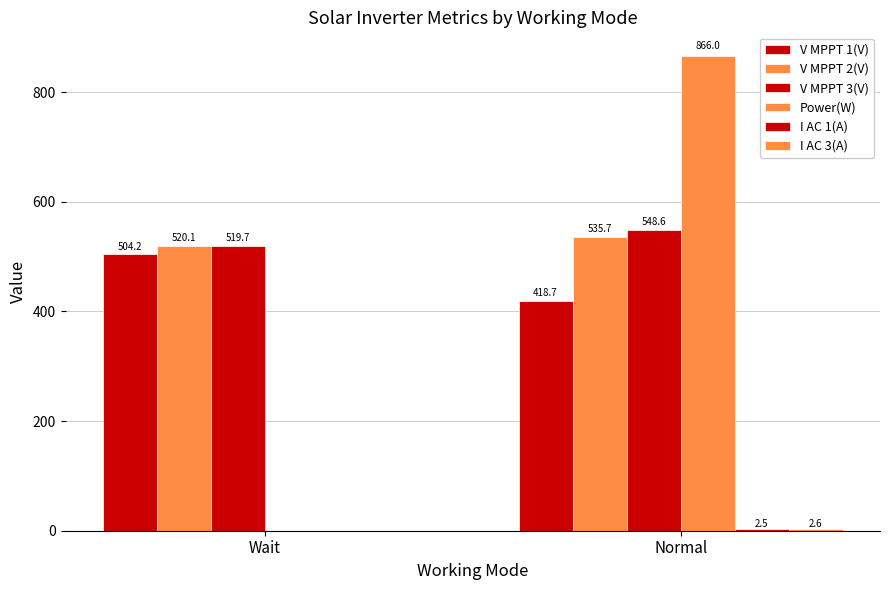

What is the total value across all series at Normal?

2374.1